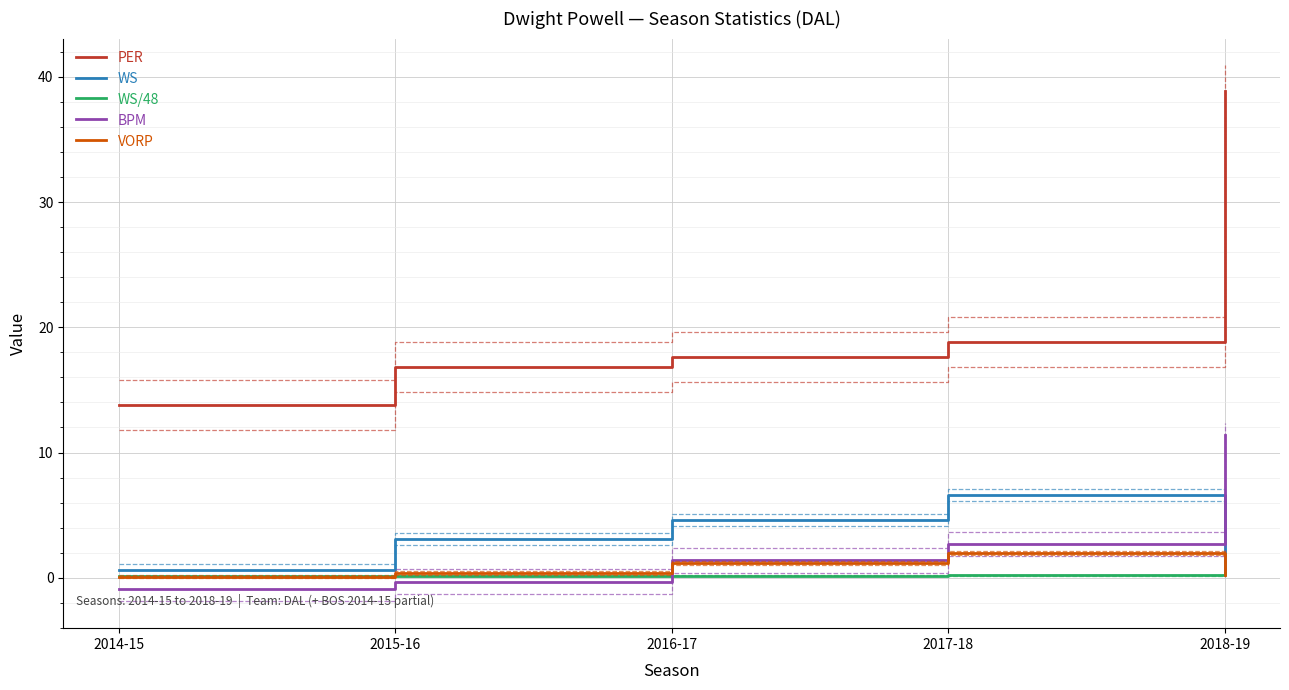

True or false: BPM and PER intersect in this chart.

False